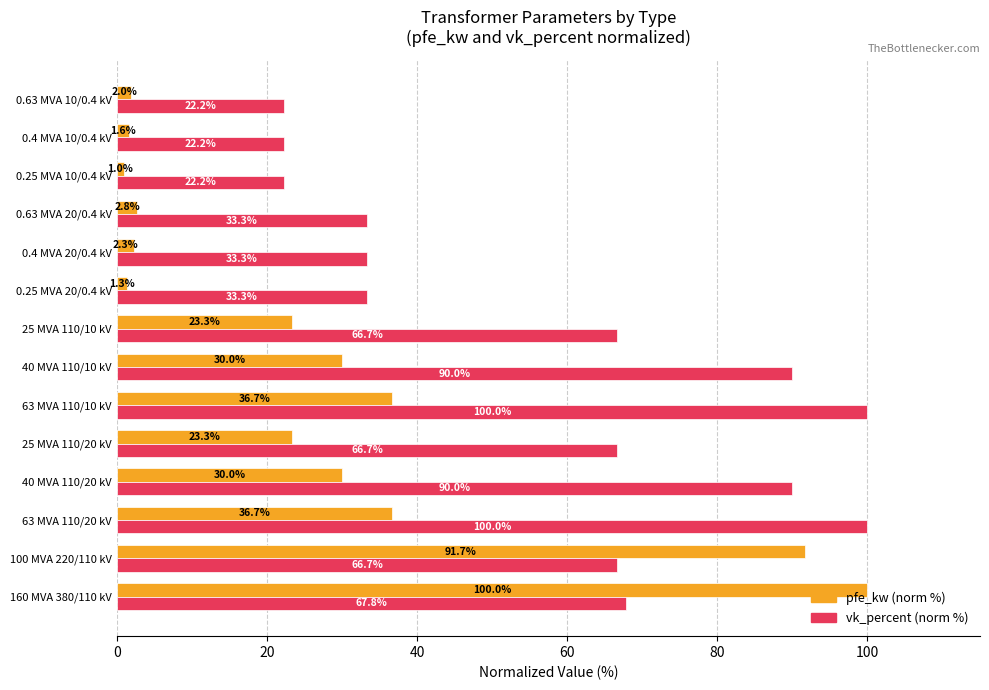

What is the difference between the maximum and second lowest values in the pfe_kw (norm %) series?

98.7